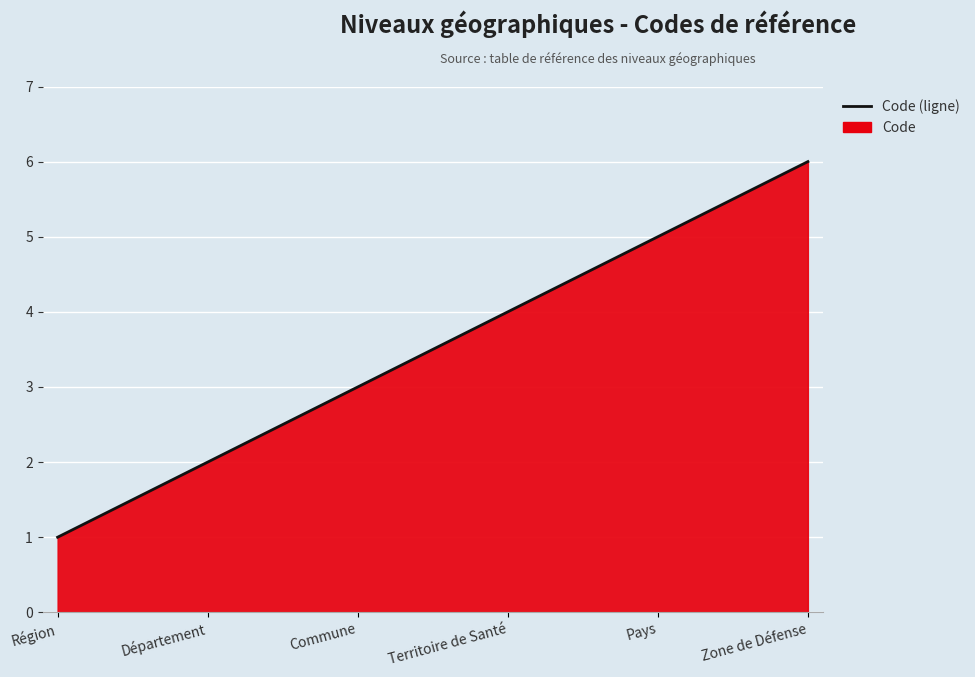

What position from the right is Département?

5